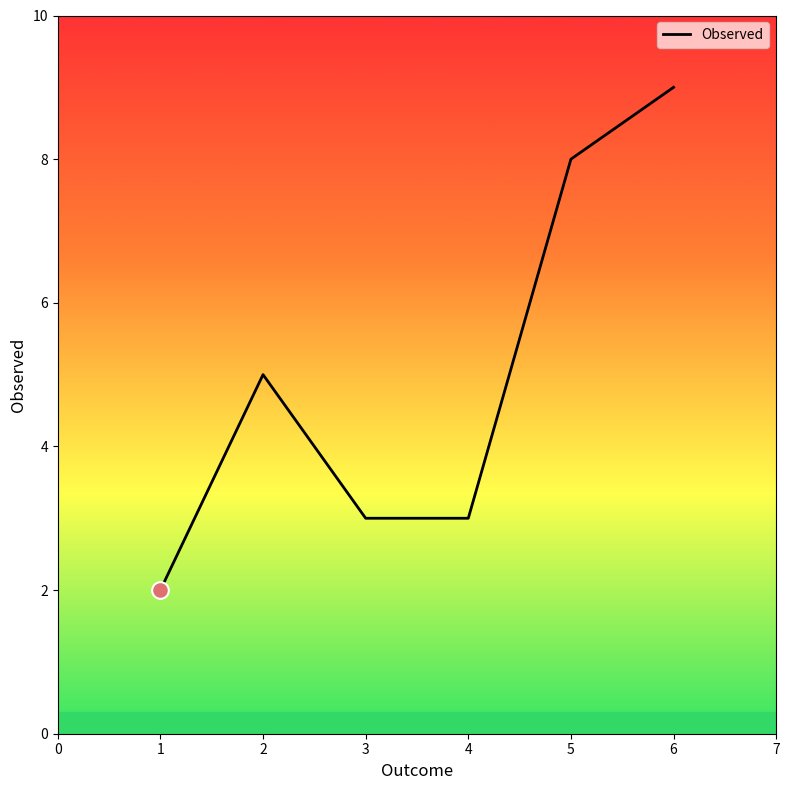

What is the maximum value shown in the chart?

9